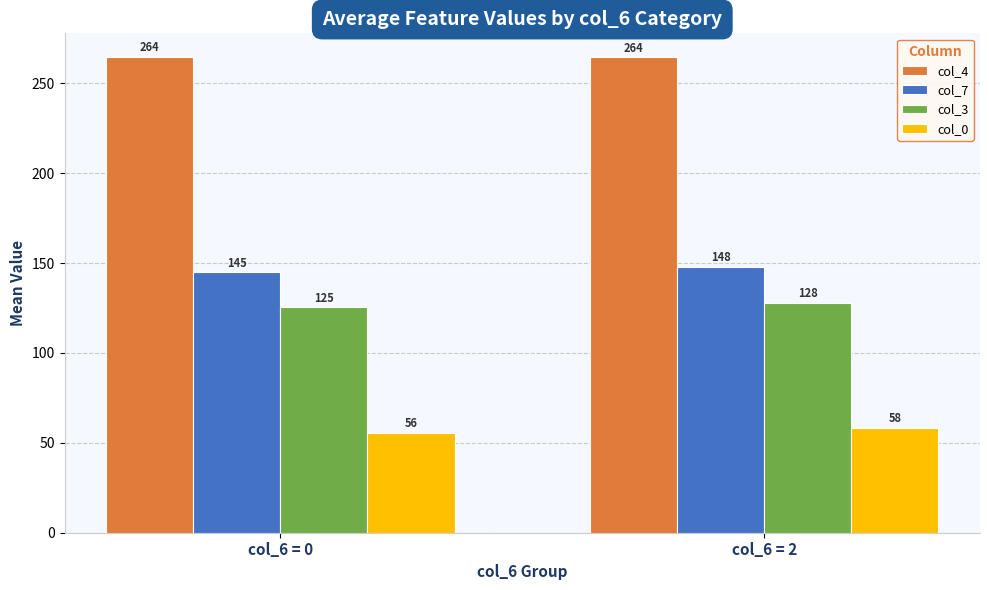

What is the value of the col_4 bar at the 1st from the left?

264.5